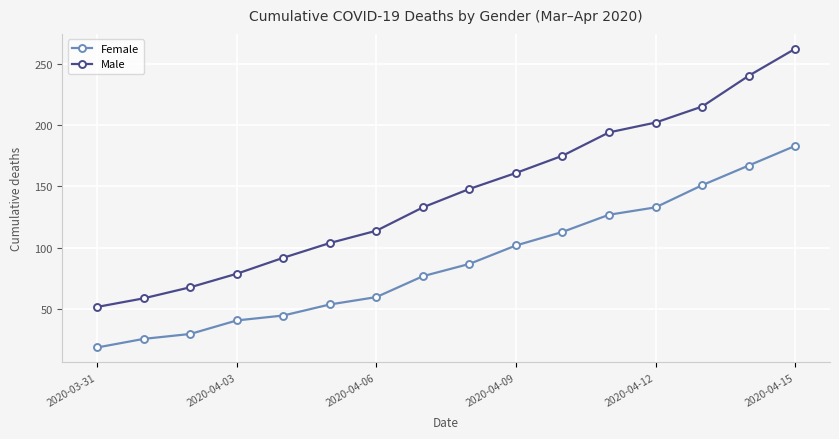

At how many categories does at least one series exceed 39?

16